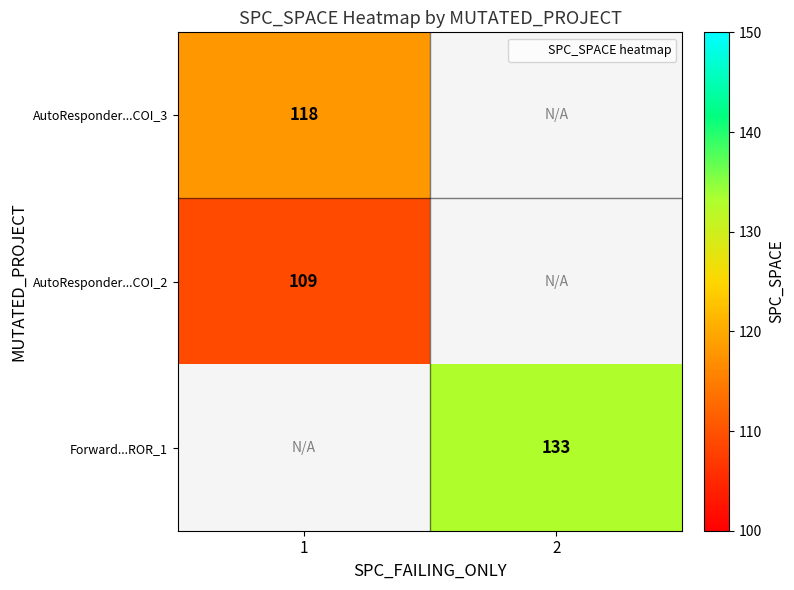

Between 2 and 1, which is larger?

1